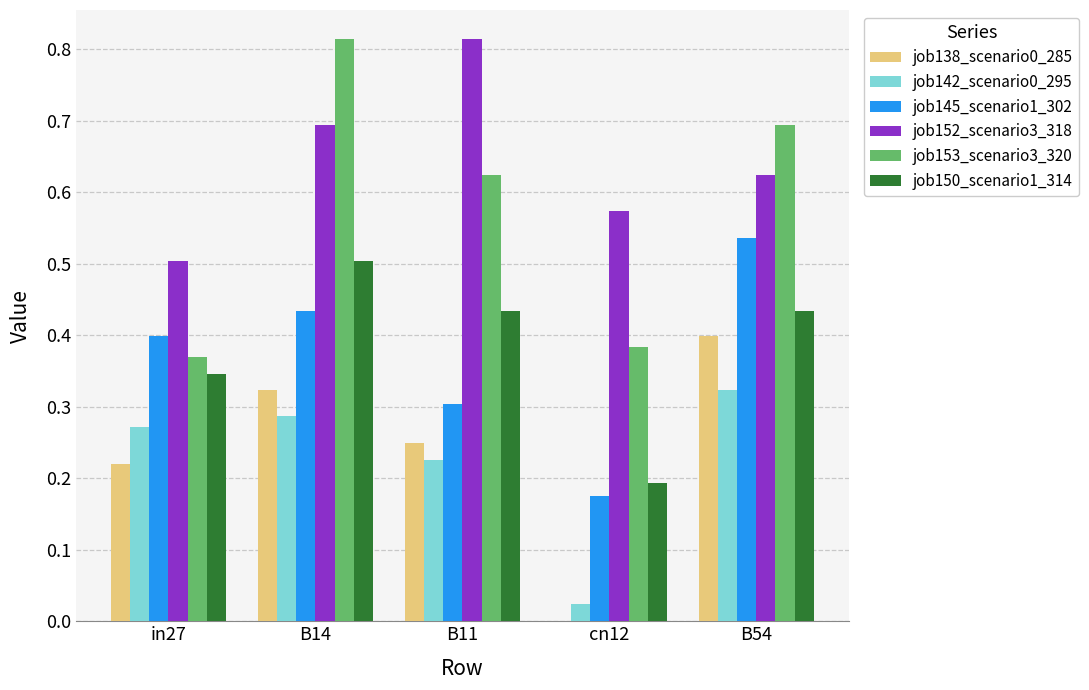

Between B14 and B11, which series saw the biggest shift?

job153_scenario3_320